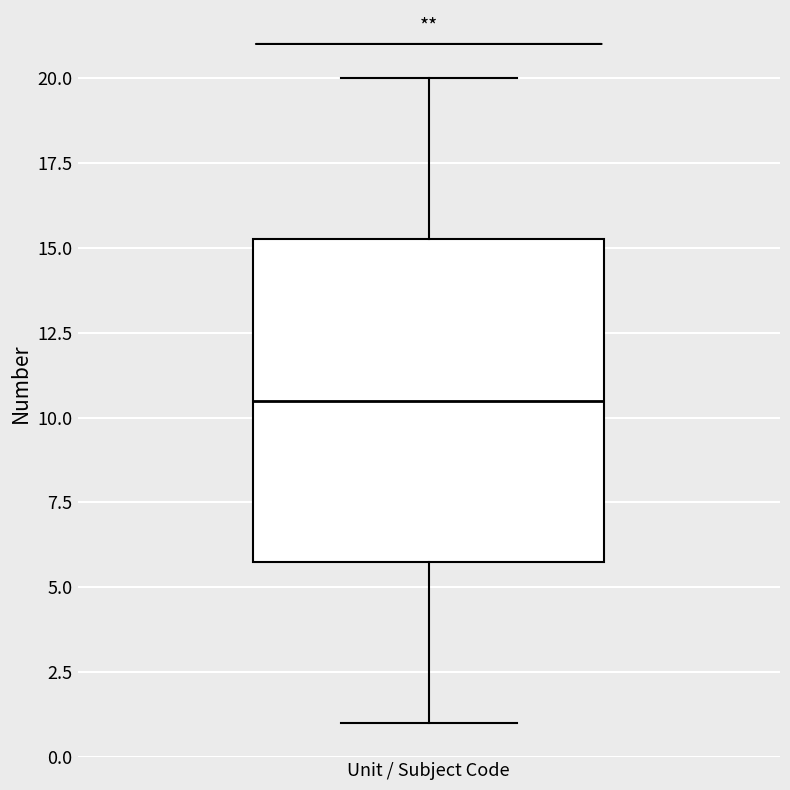

Transcribe this box plot: give where the median line is, the range the box spans, and where the two whiskers end, as read against the y-axis. The values are not printed on the chart, so give them approximately, as read against the axis.

median 10.5, box 6.0 to 15.5, whiskers 1.0 to 20.0